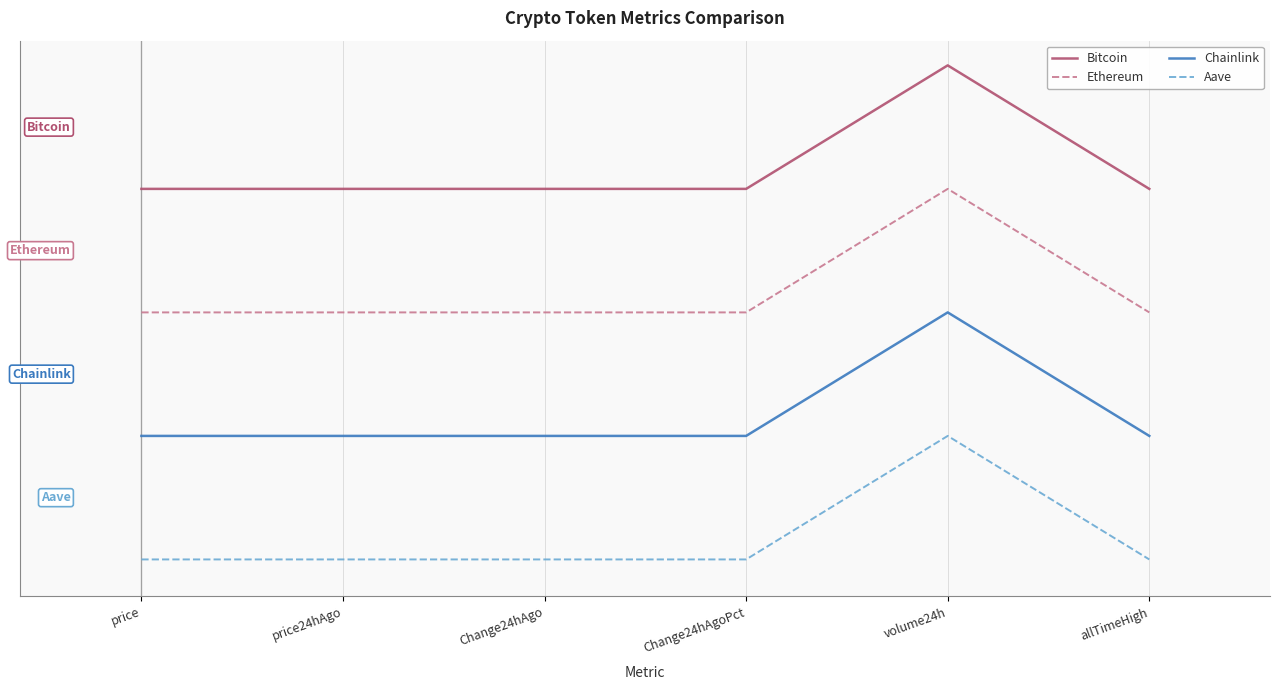

Which category has the highest value across all series?

volume24h